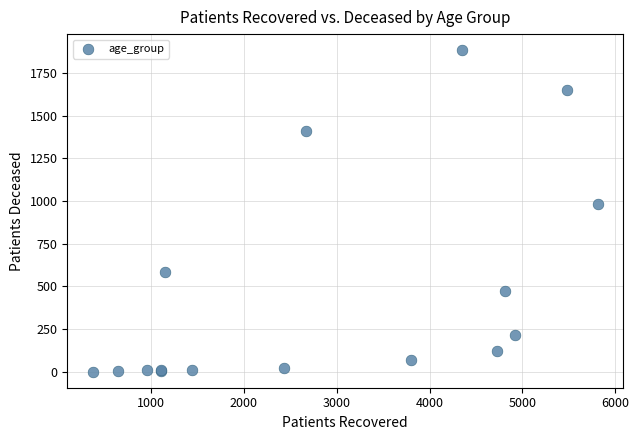

What Y value in the scatter plot is closest to 942?

984